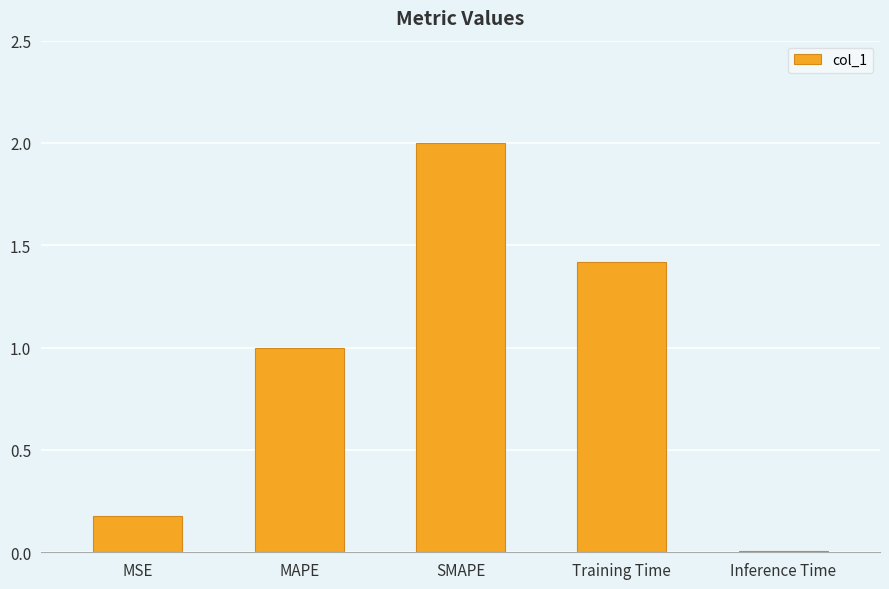

What is the change in value from MSE to Training Time?

+1.2